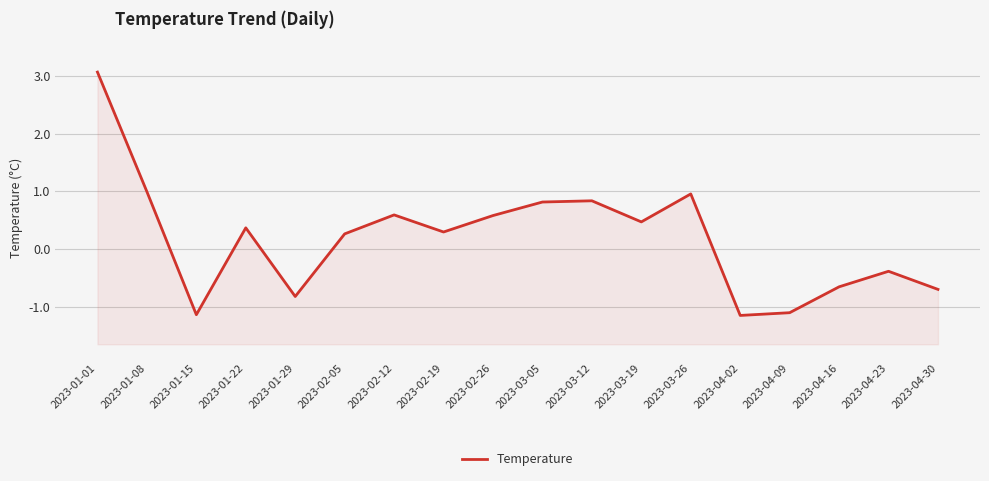

What is the change in value from 2023-01-22 to 2023-02-05?

-0.1